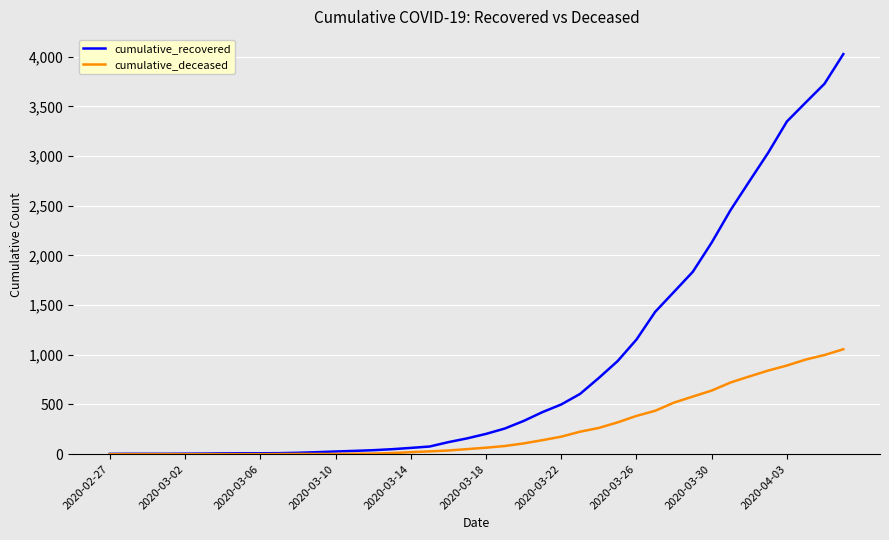

Which series has the largest total across all categories?

cumulative_recovered